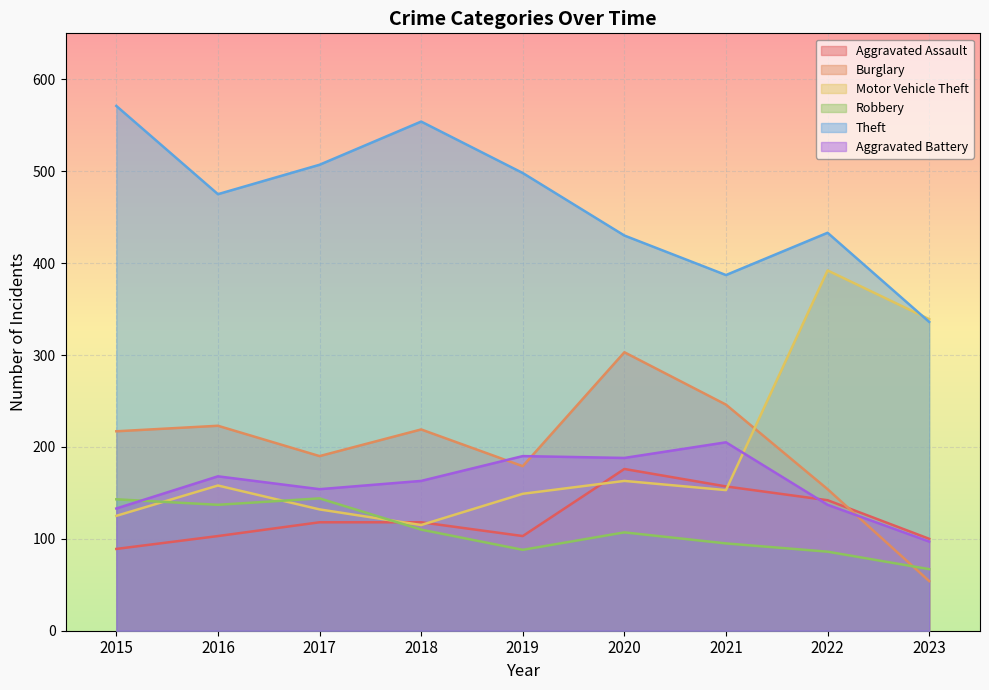

How many interior local peaks does the Theft series have?

2